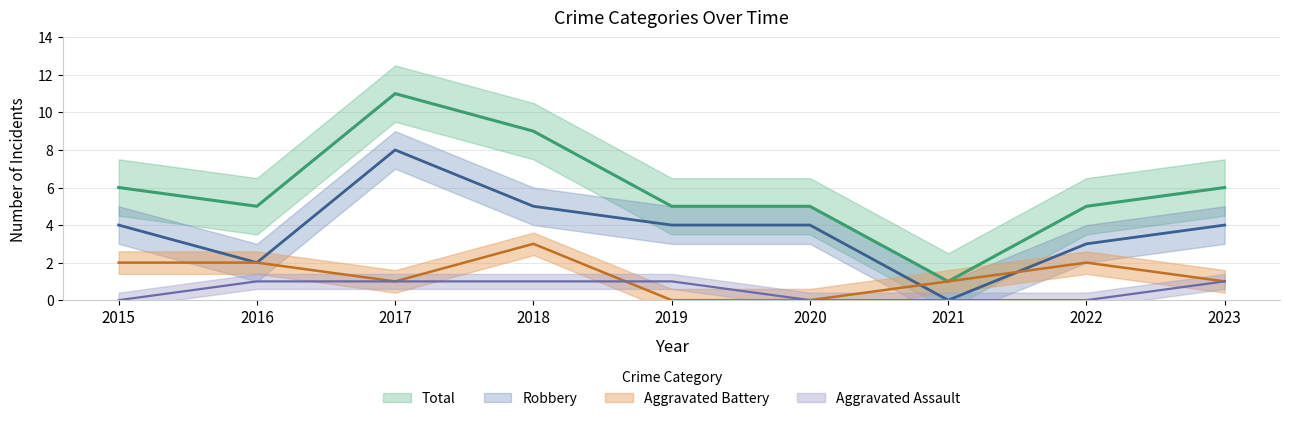

Rank the series by their maximum value, from highest to lowest.

Total, Robbery, Aggravated Battery, Aggravated Assault